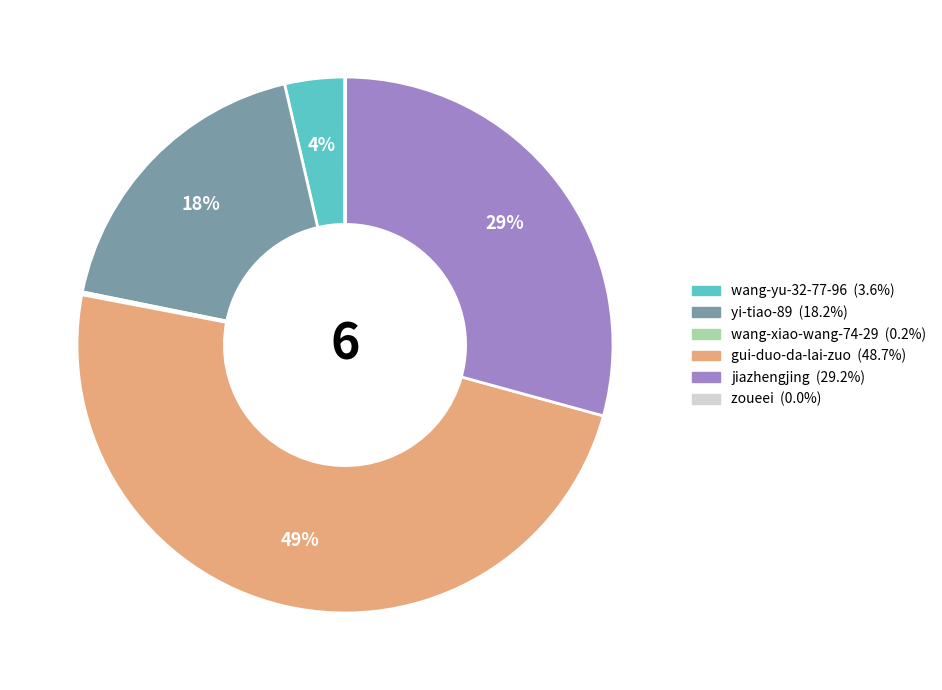

To the nearest percent, what is the difference between the largest and smallest slice percentages?

49%